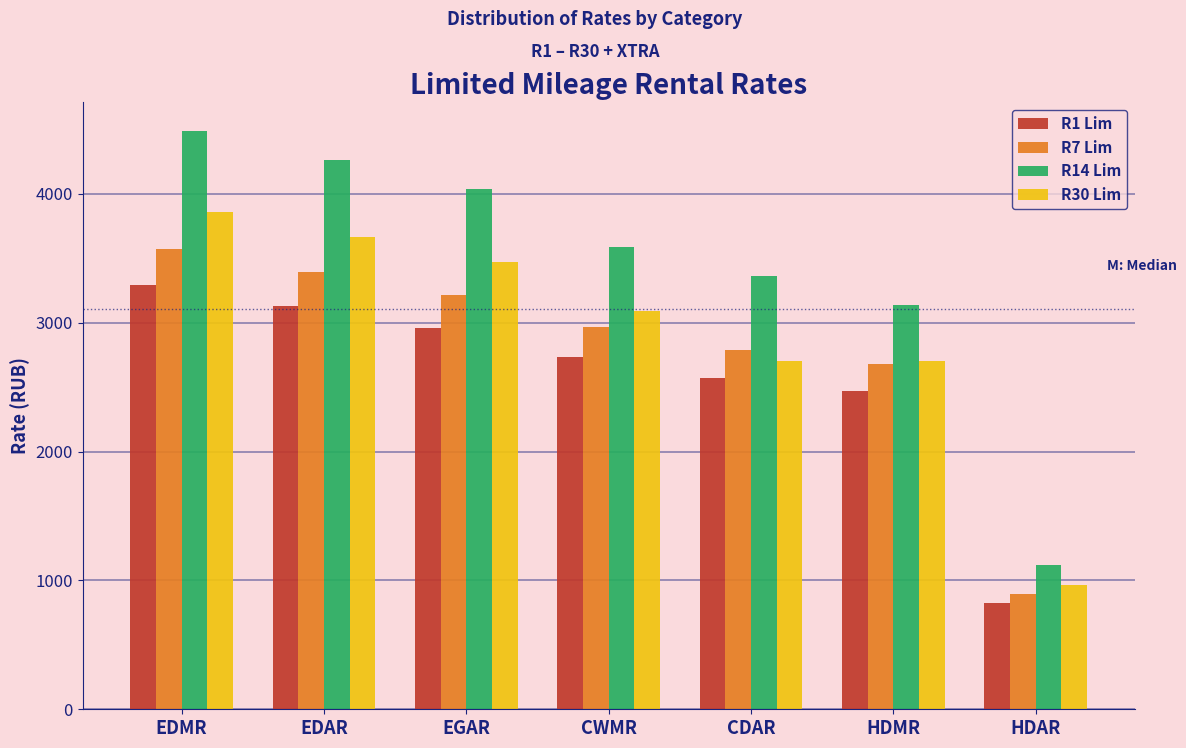

Reading left to right, extract all data points from this chart.

R1 Lim: 3292	3128	2963	2733	2568	2469	823
R7 Lim: 3576	3398	3219	2969	2790	2682	894
R14 Lim: 4487	4263	4039	3590	3366	3141	1122
R30 Lim: 3859	3667	3474	3088	2702	2702	965